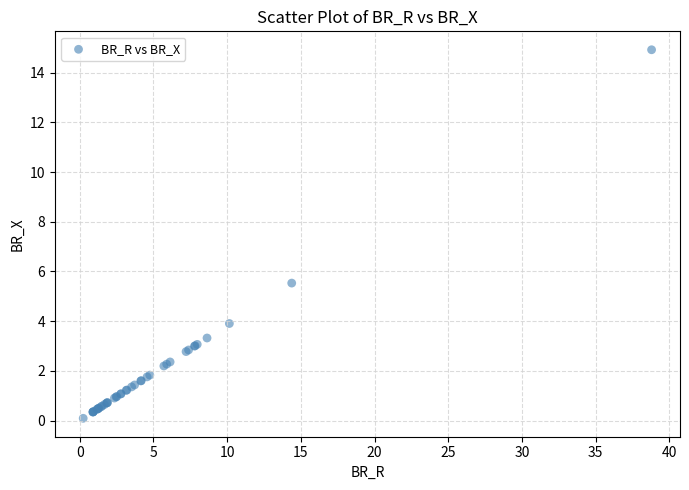

What Y value in the scatter plot is closest to 7?

5.5